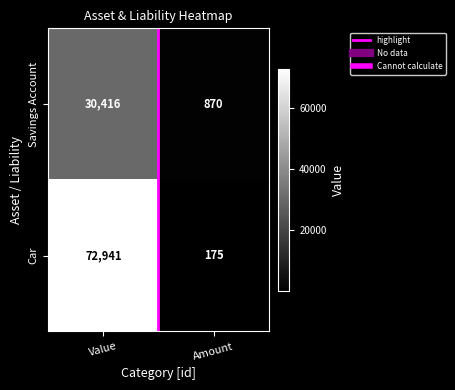

Reading left to right, what are all the values shown in this chart?

Savings Account: 30416	870
Car: 72941	175